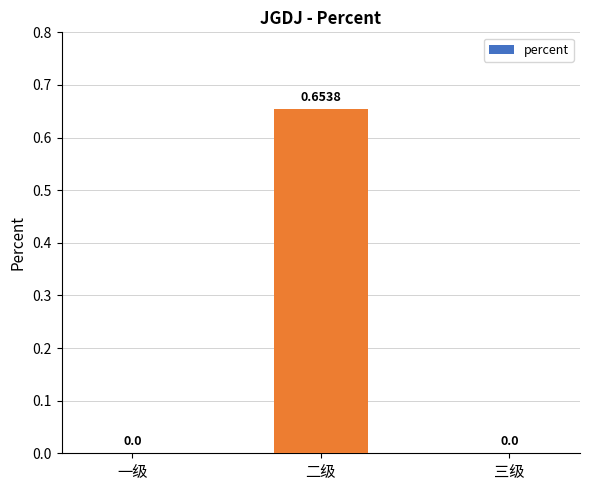

Between 三级 and 二级, which is larger?

二级